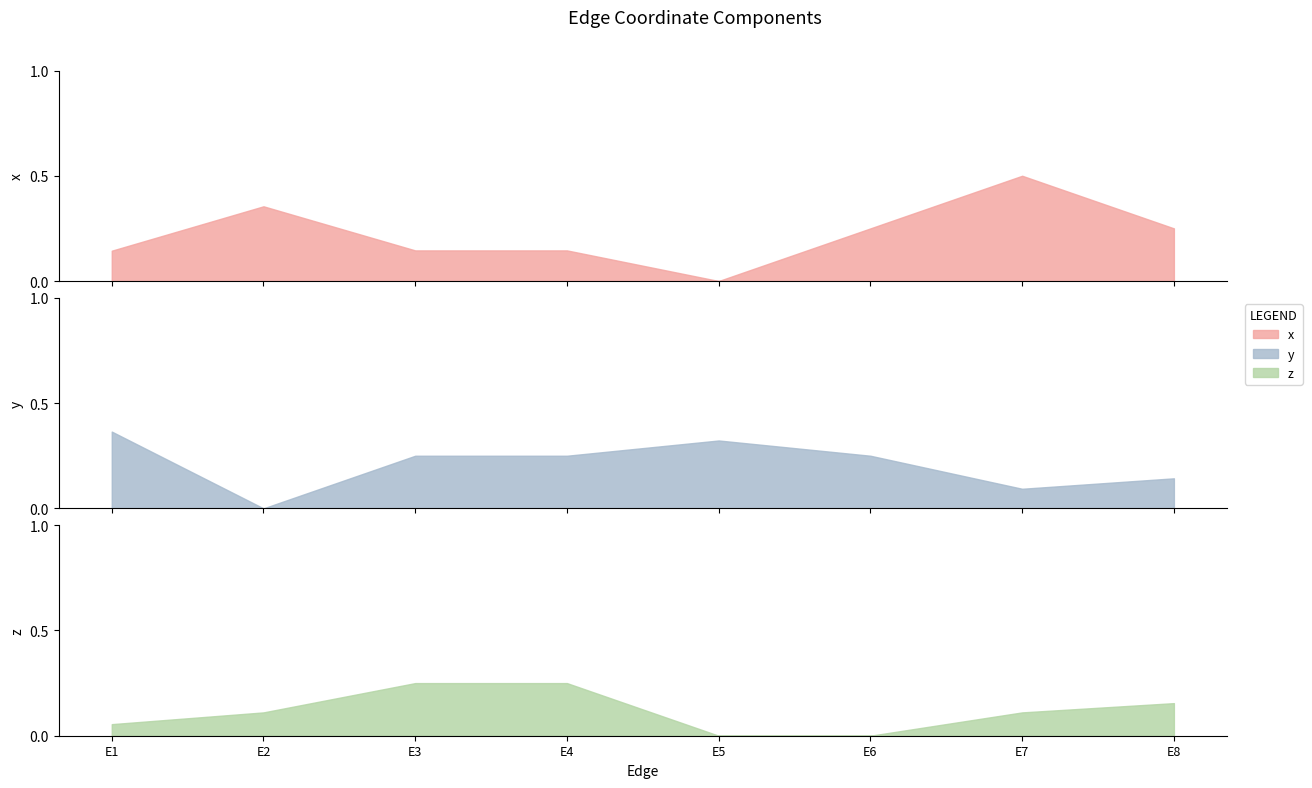

At E7, list the series in order from largest to smallest.

x, z, y